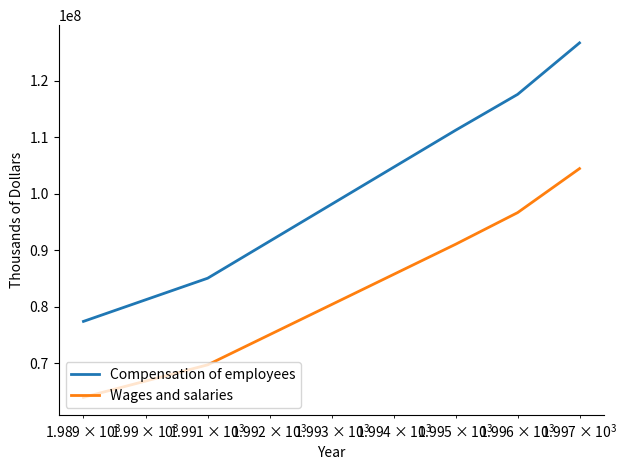

What is the lowest value of the Compensation of employees series?

77437894